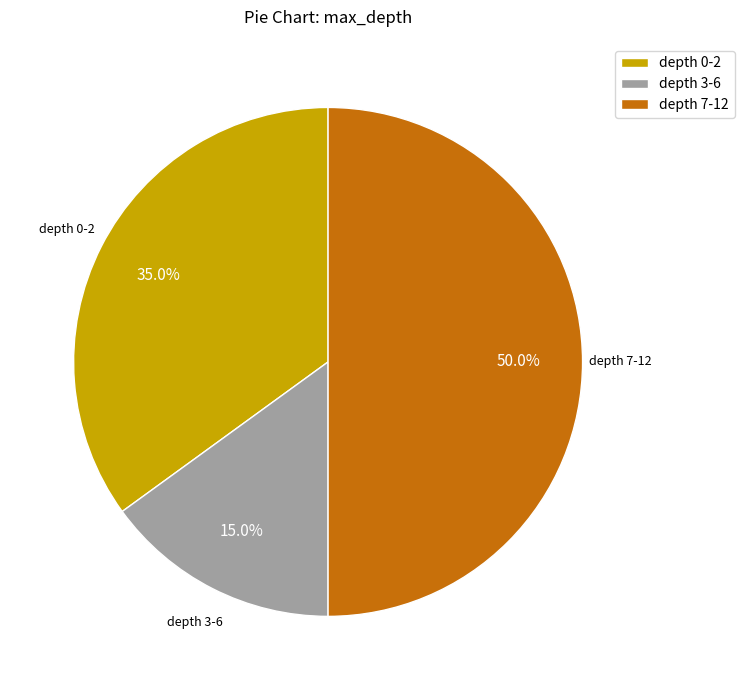

Which category has the smallest portion of the pie?

depth 3-6